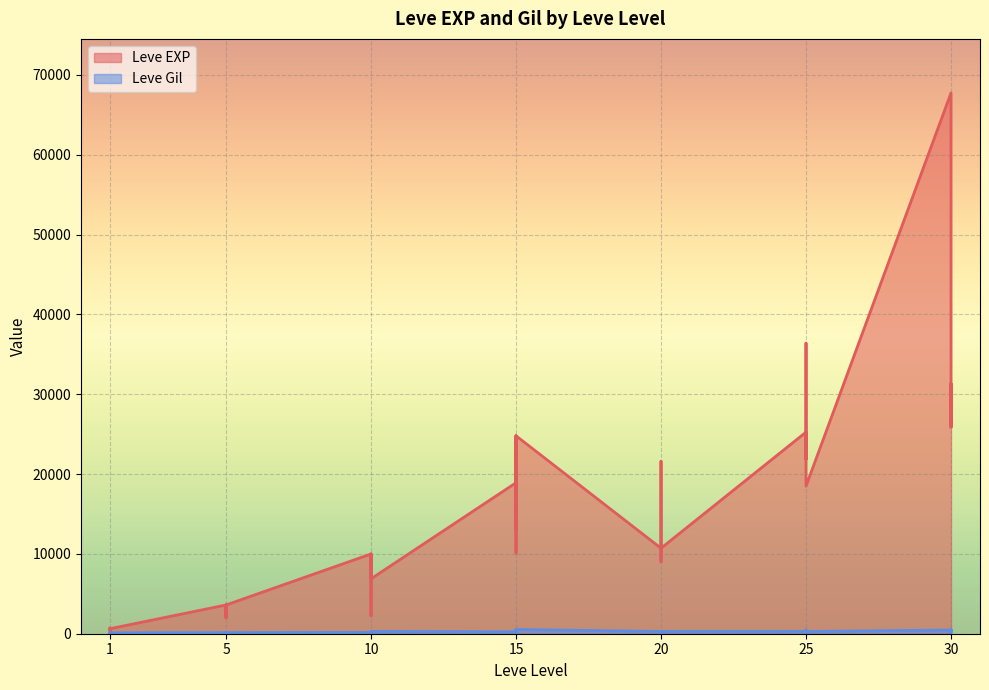

What is the difference between the Leve Gil values at 15 and 10?

65